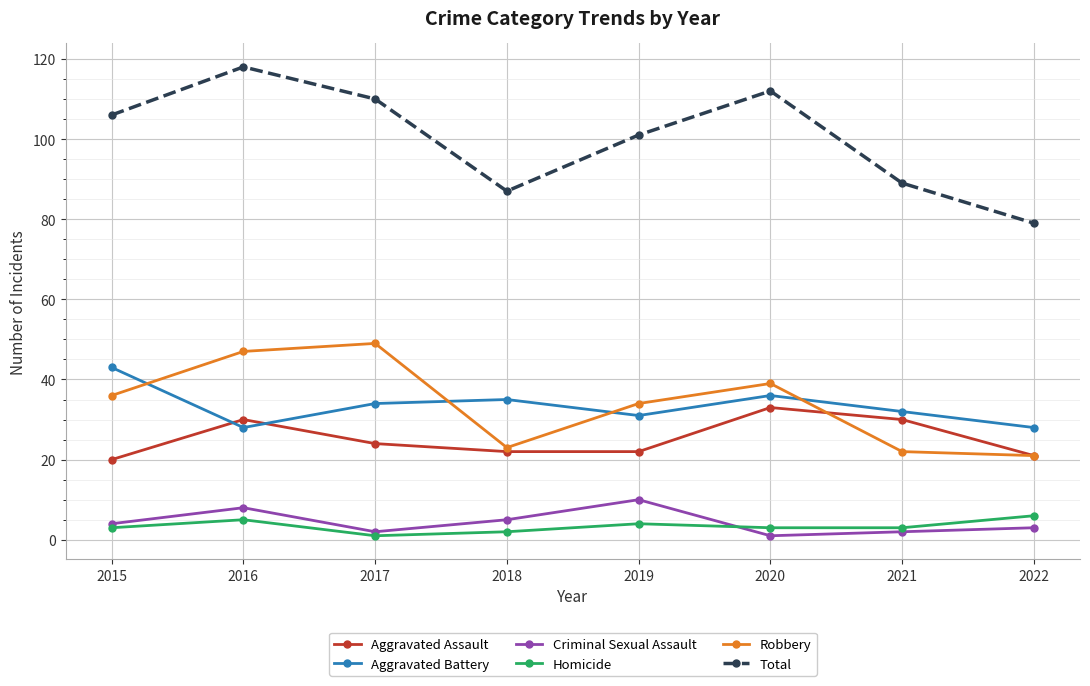

What is the sum of all Aggravated Assault values?

202